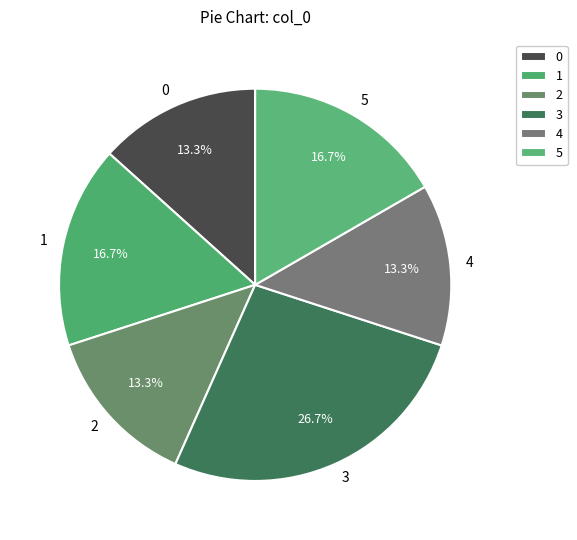

What is the largest slice in the pie chart?

3